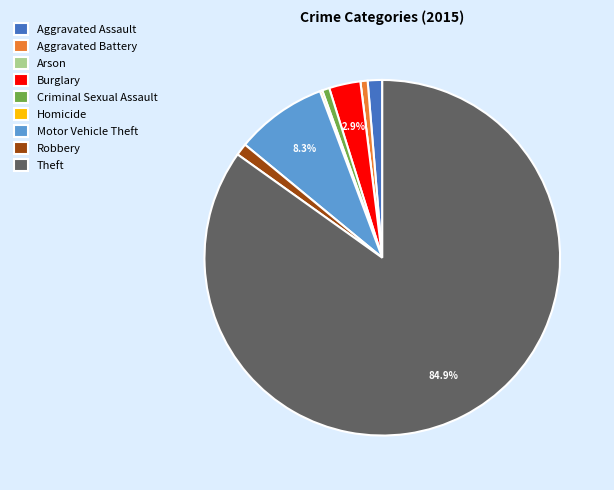

The Aggravated Assault slice represents 6% of the pie. True or false?

False